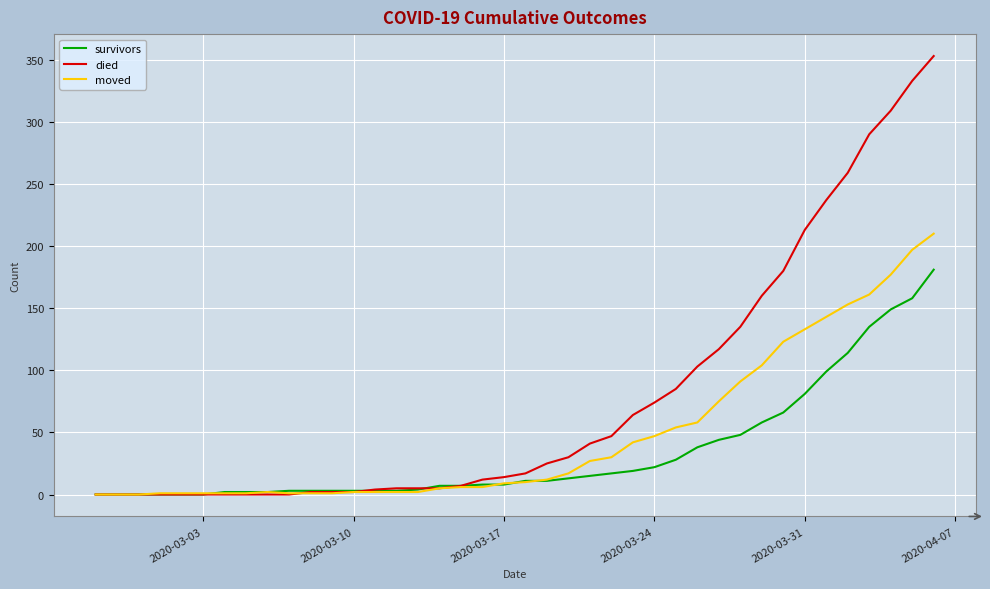

What is the average value of the died series?

78